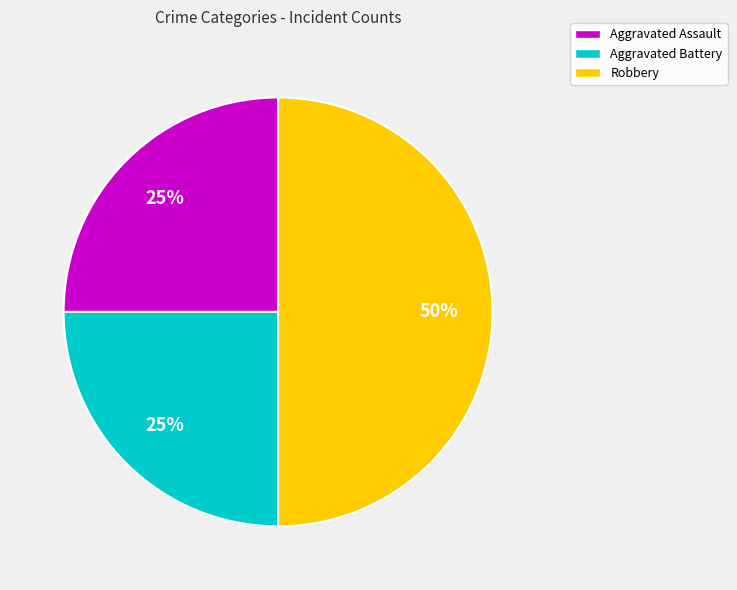

Does Aggravated Battery represent more than half of the total?

No